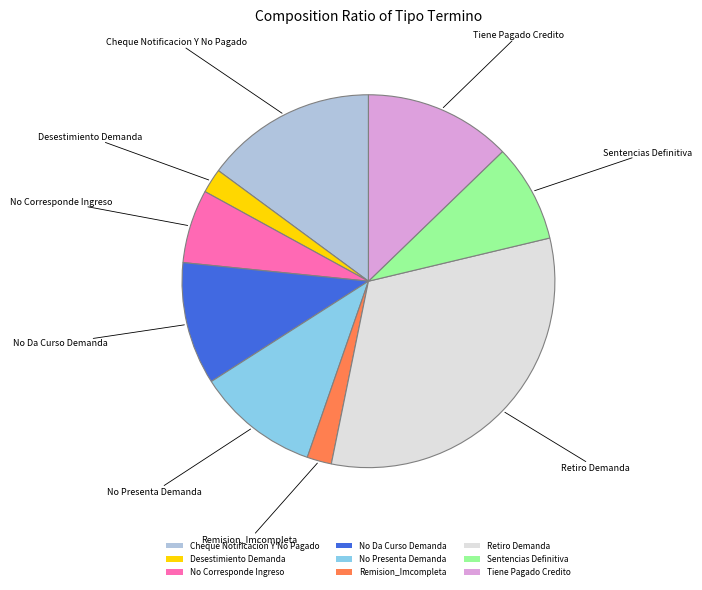

Does Tiene Pagado Credito represent more than half of the total?

No